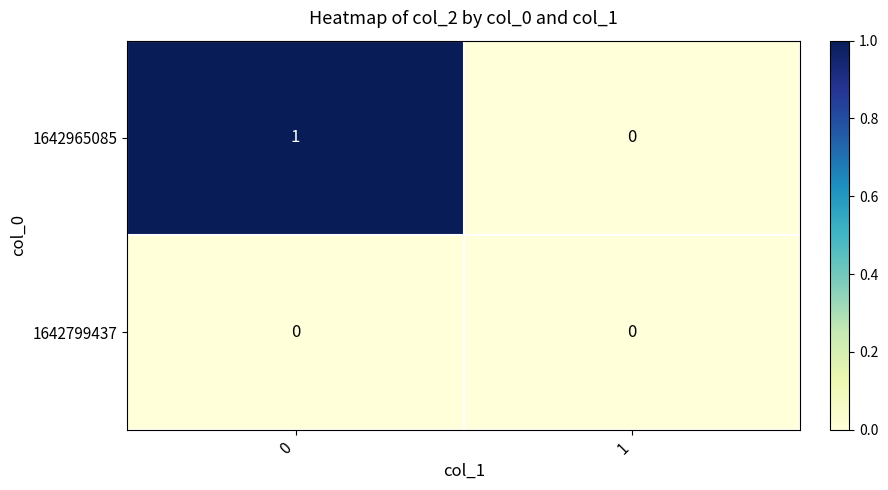

At 0, list the series in order from largest to smallest.

1642965085, 1642799437